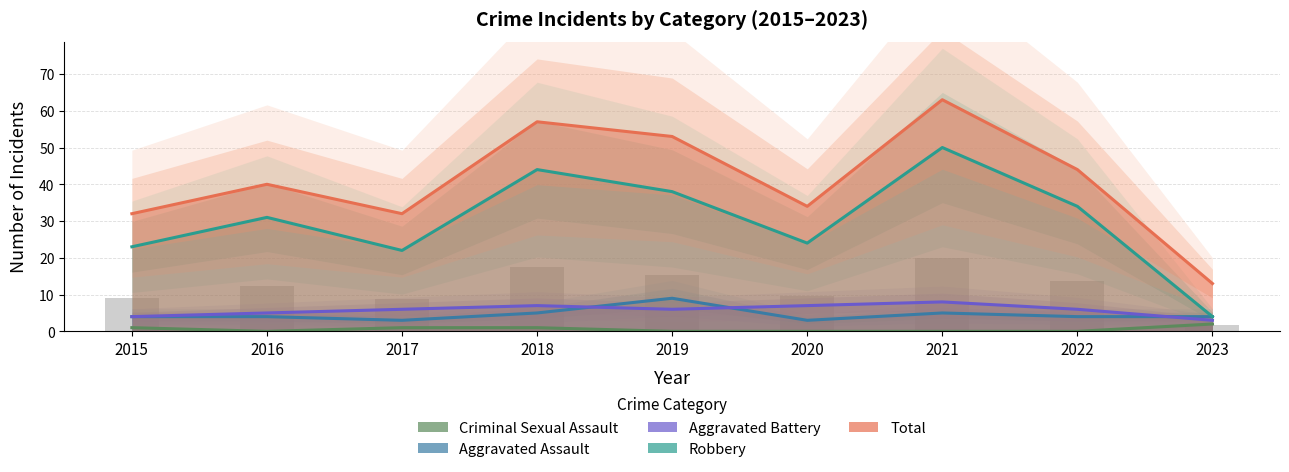

Count the number of categories in the chart.

9